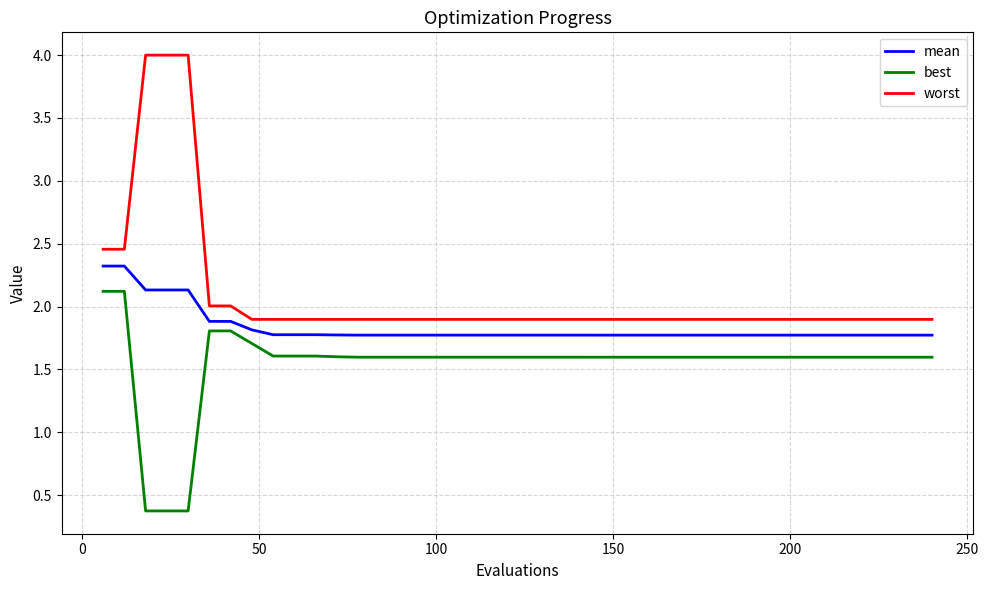

Which series has the largest total across all categories?

worst